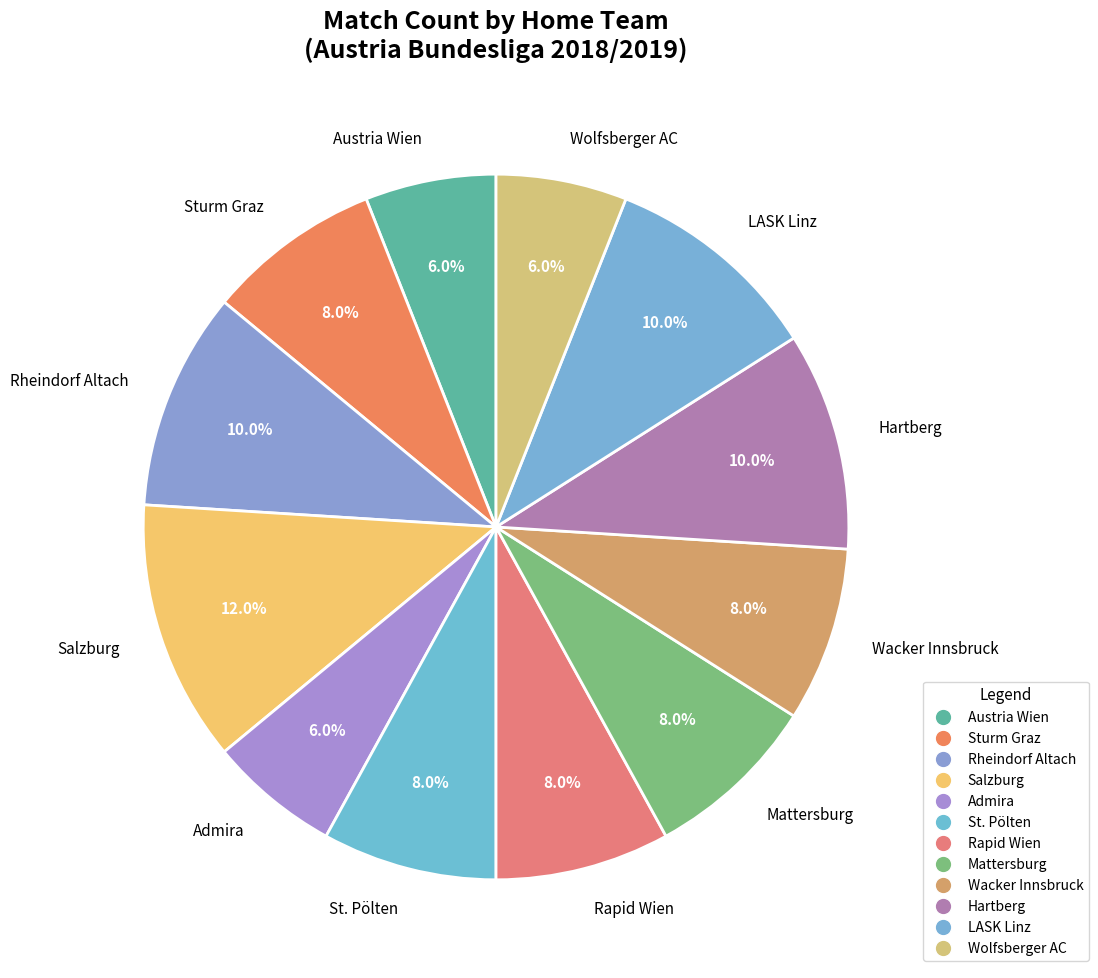

Does Admira represent more than half of the total?

No